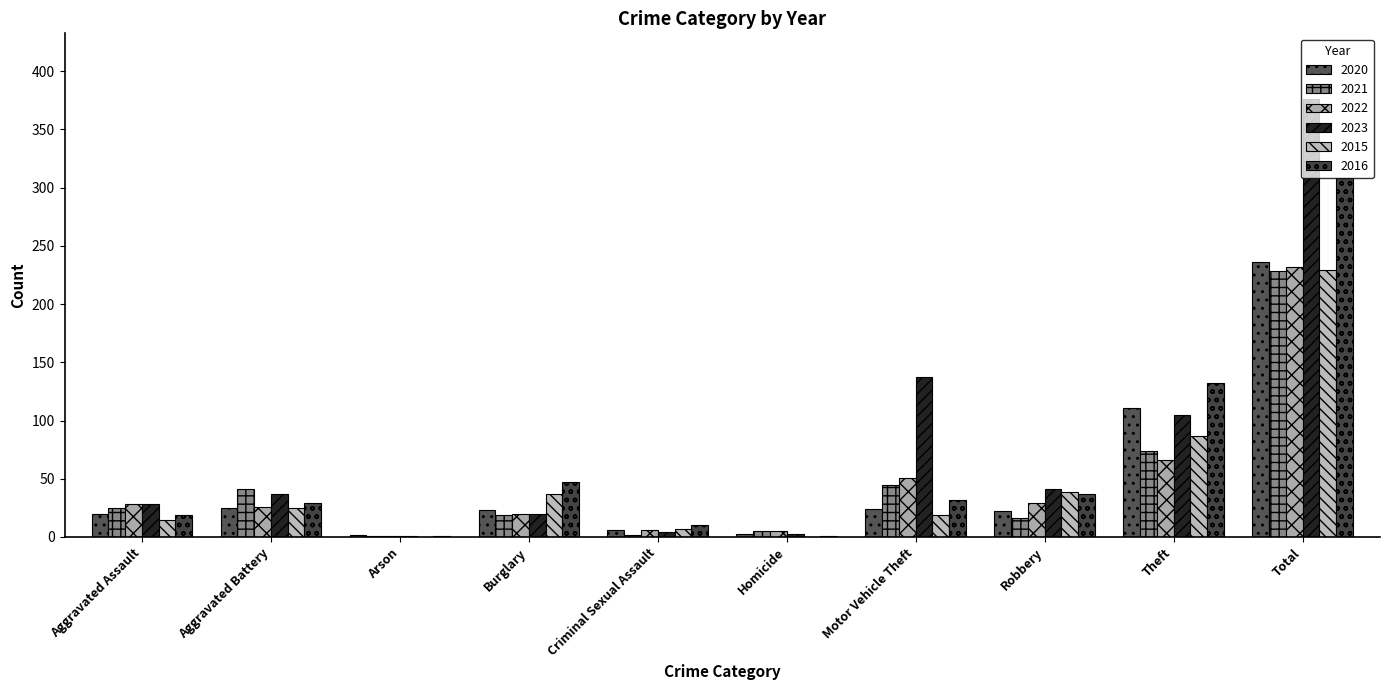

Count the number of data series in this chart.

6